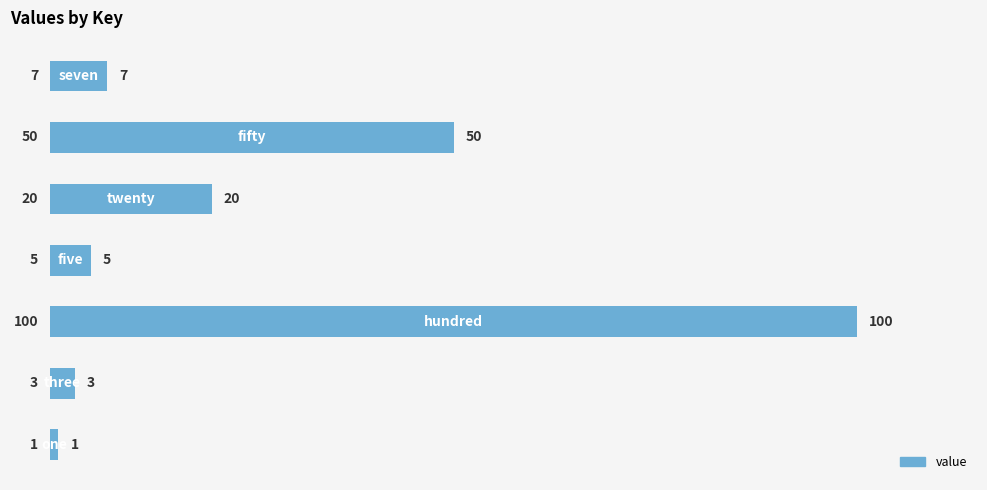

What is the maximum value shown in the chart?

100